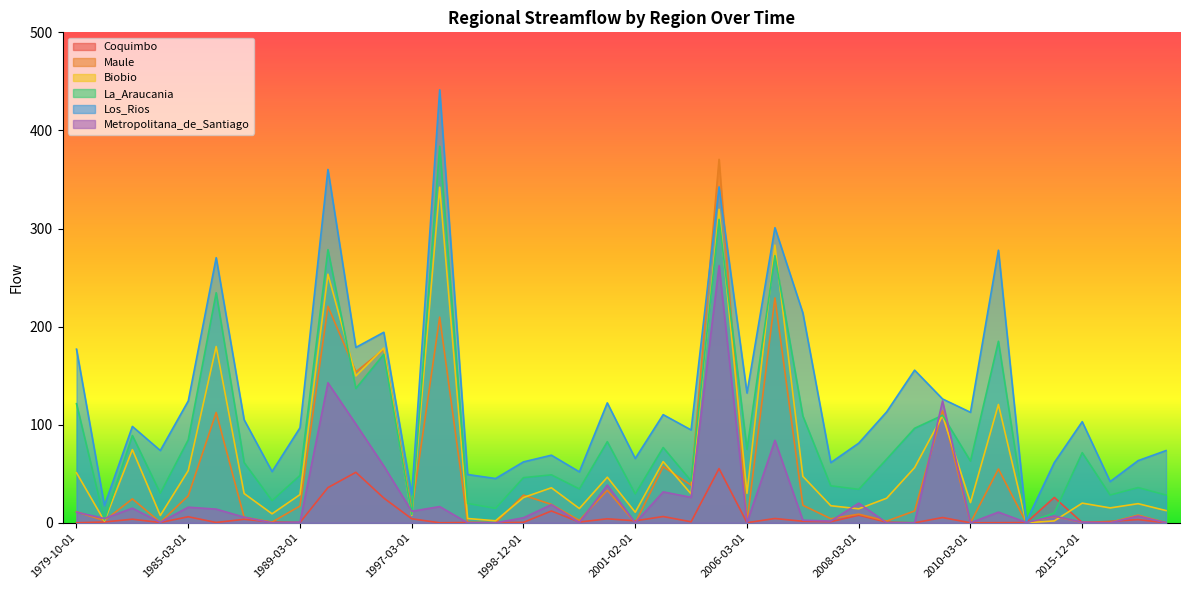

What is the maximum value for Maule?

370.5